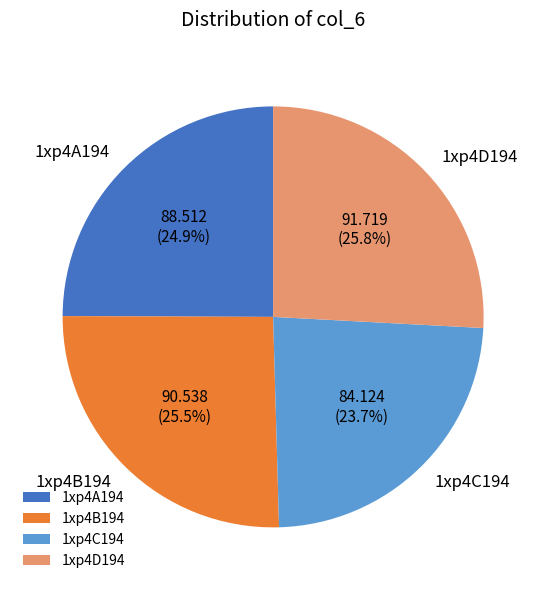

What percentage do 1xp4D194 and 1xp4C194 together represent?

49.5%